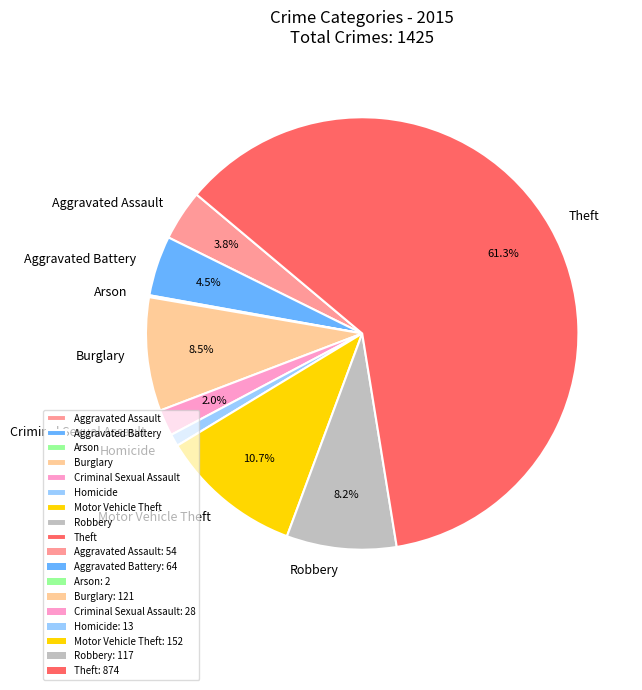

Which has a higher value, Robbery or Criminal Sexual Assault?

Robbery